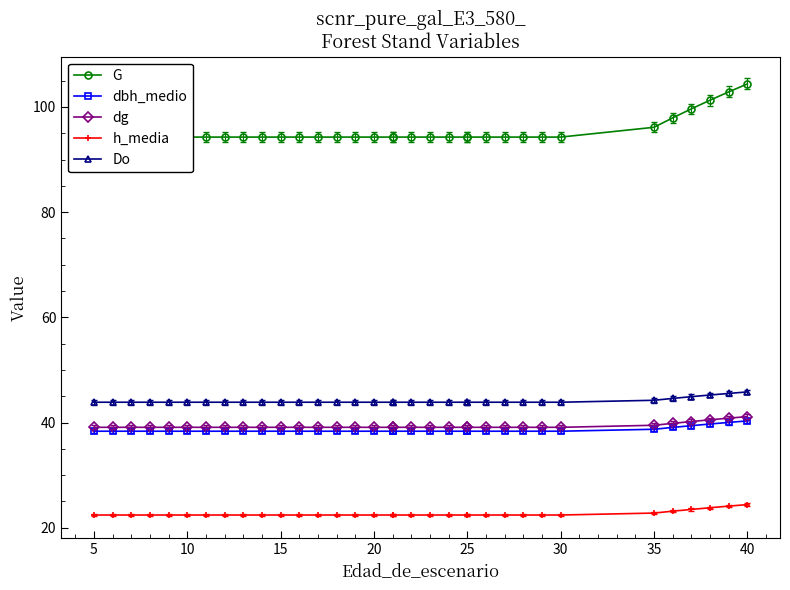

True or false: G has more than 0 points higher than both neighbors.

False